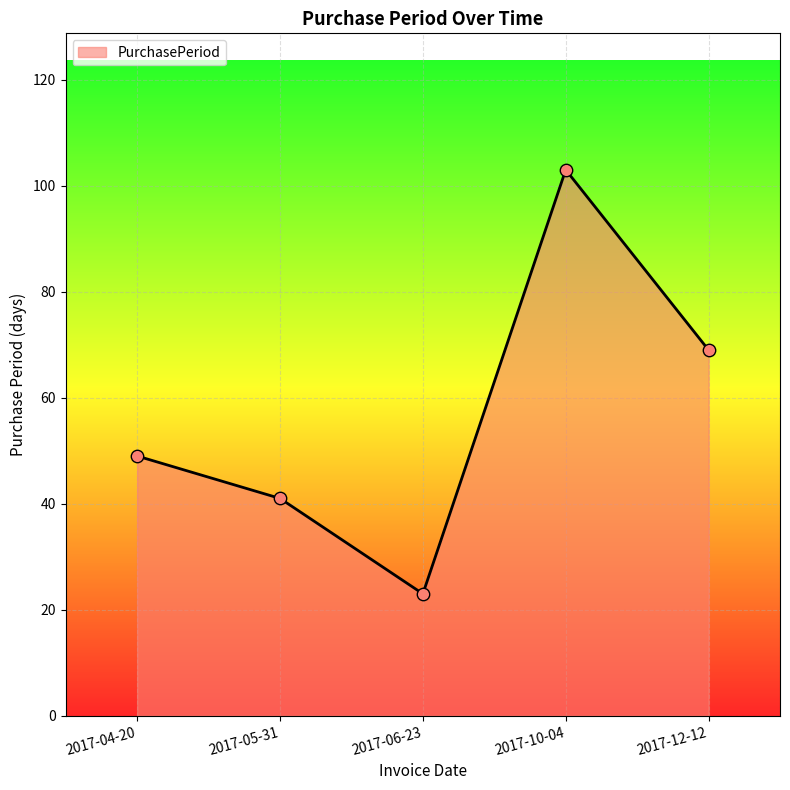

What is the change in value from 2017-05-31 to 2017-06-23?

-18